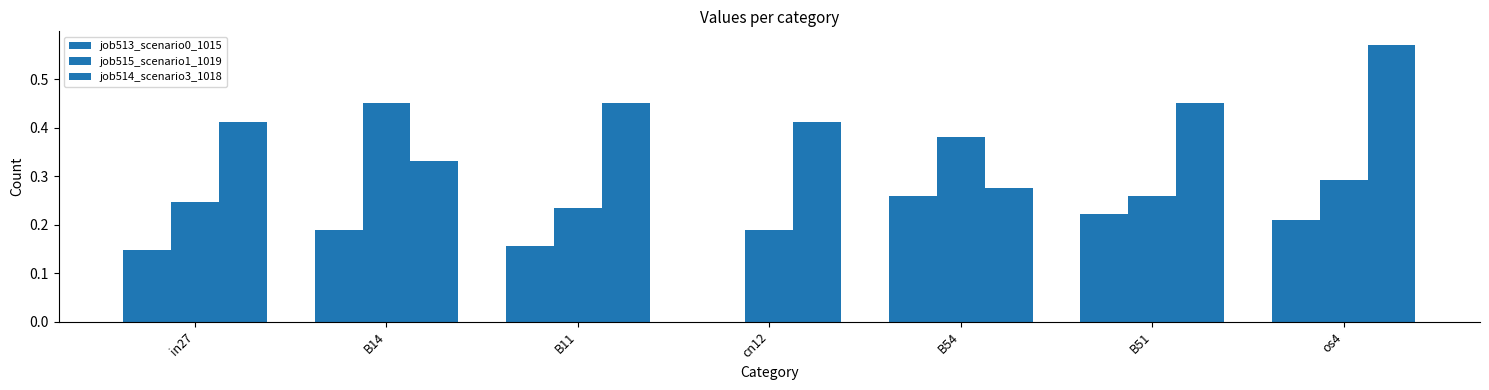

At which label is job514_scenario3_1018 closest to 0?

B54